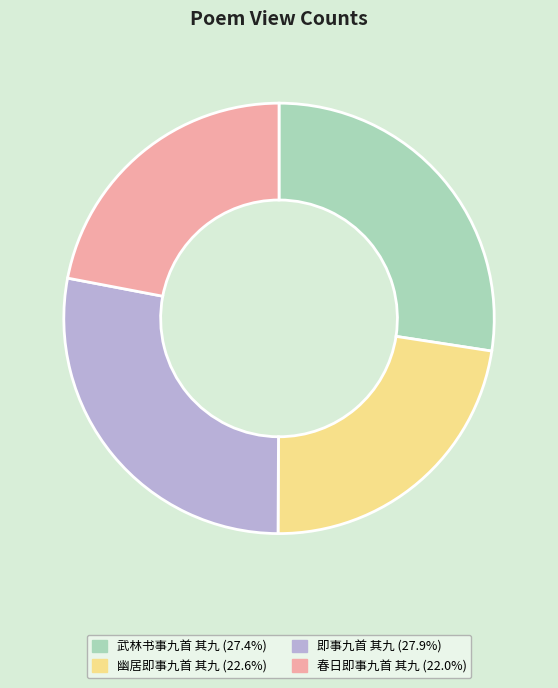

Which slice is the smallest?

春日即事九首 其九